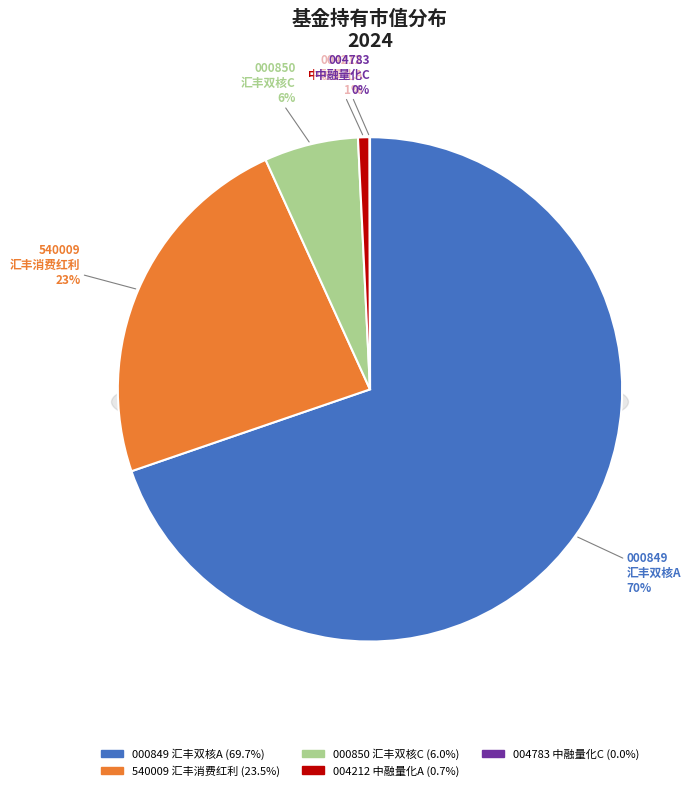

Rank the categories by value from highest to lowest.

汇丰晋信双核策略混合A, 汇丰晋信消费红利股票, 汇丰晋信双核策略混合C, 中融量化智选混合A, 中融量化智选混合C